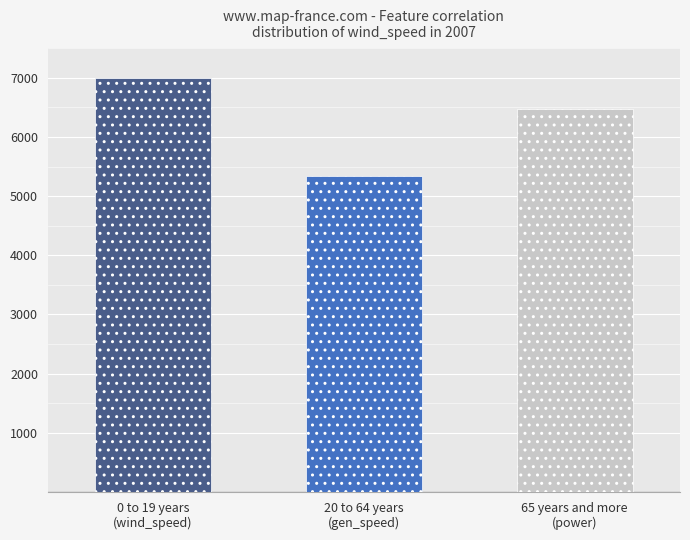

Is it true that the value at 65 years and more
(power) is 1643.3?

False